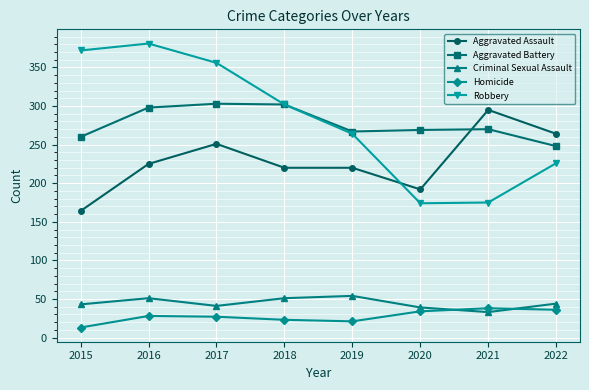

What is the average value of the Aggravated Battery series?

277